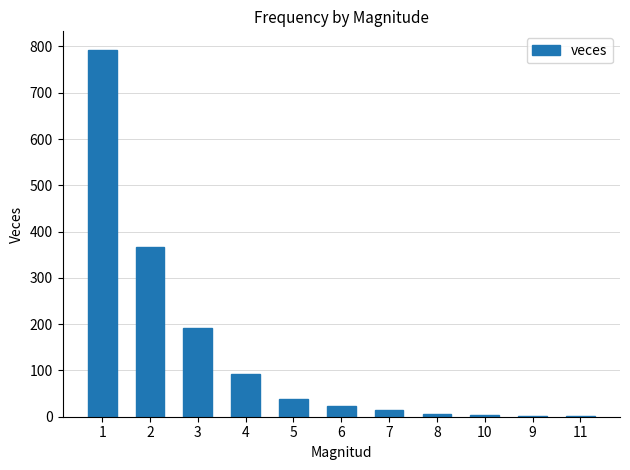

The value at 3 is 340. True or false?

False